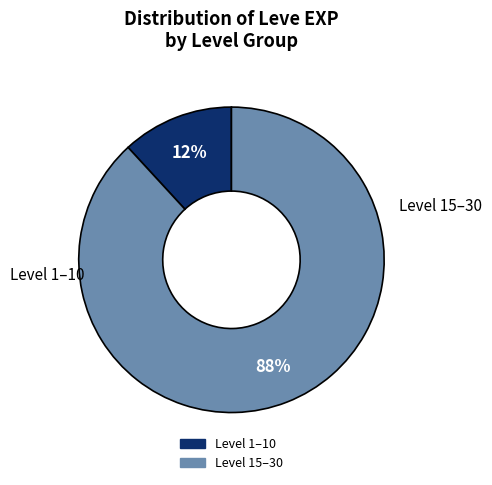

To the nearest percent, what is the difference between the largest and smallest slice percentages?

76%